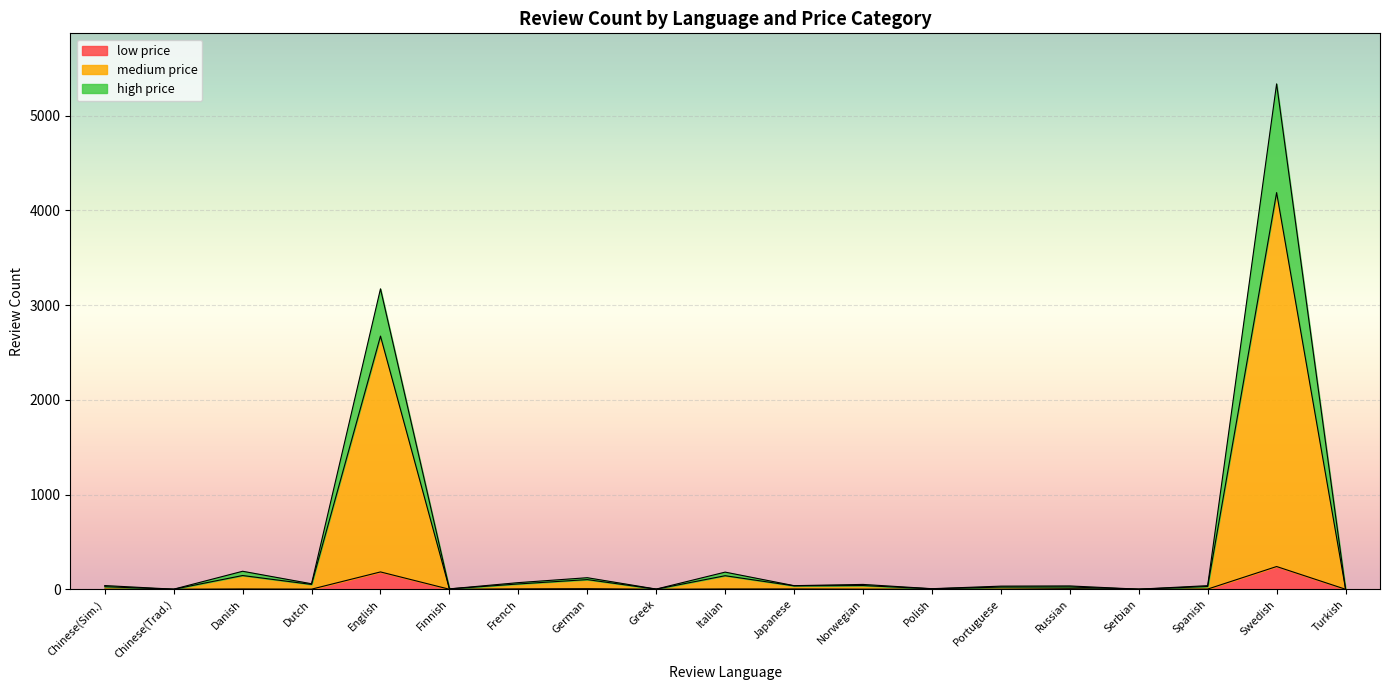

How many positive values does the medium price series have?

18